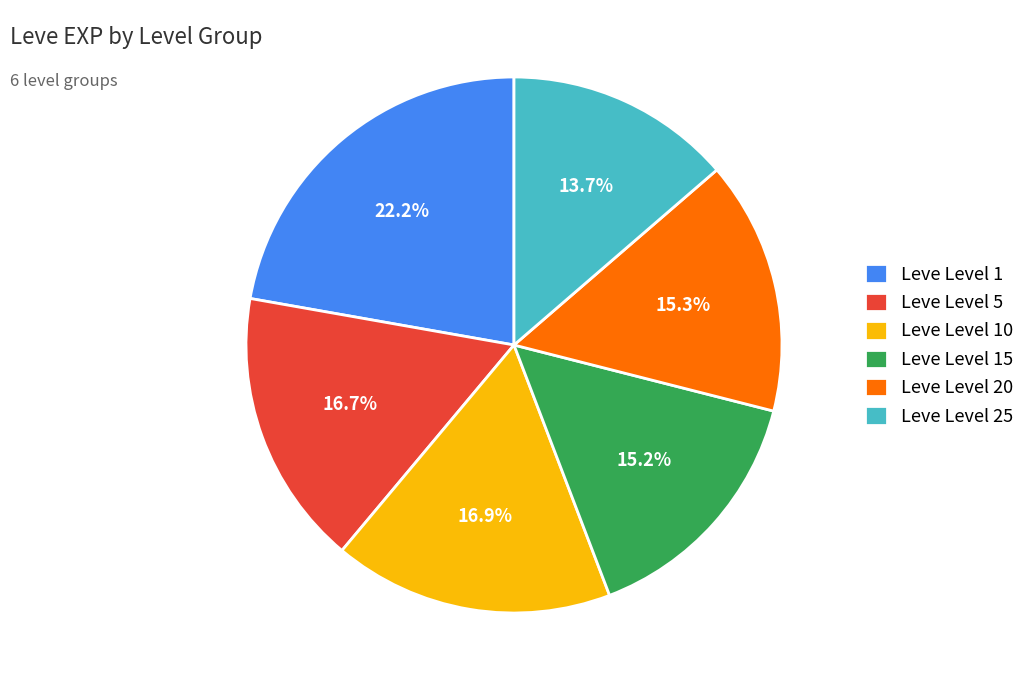

To the nearest percent, what is the difference between the largest and smallest slice percentages?

9%